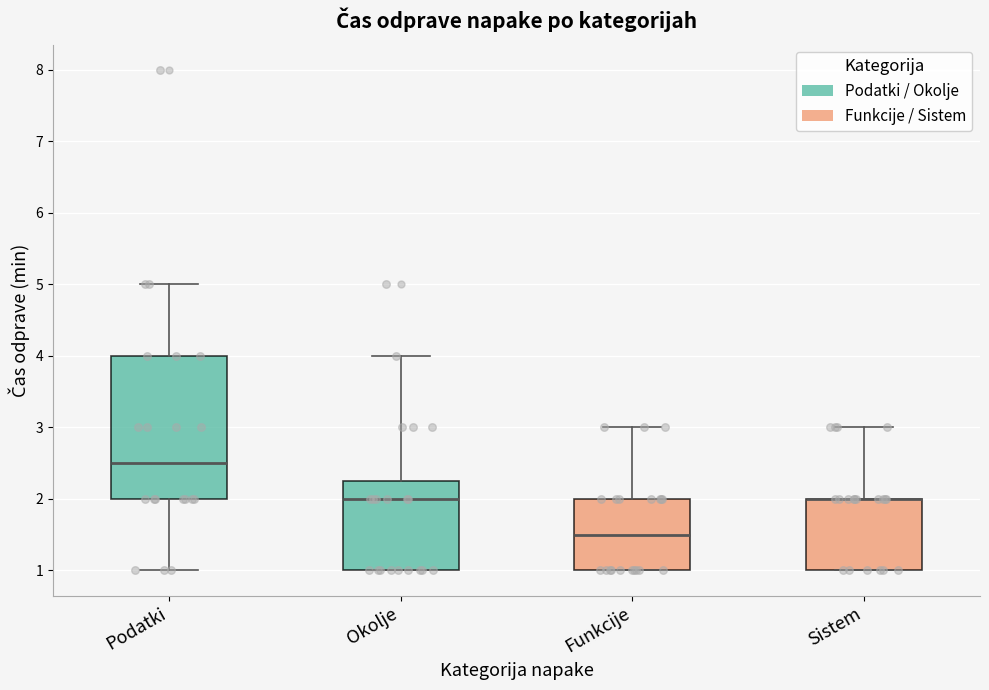

Reading left to right, read every box against the y-axis: the position of its median line, the range the box covers, and the ends of its whiskers. The values are not printed on the chart, so give them approximately, as read against the axis.

Podatki: median 2.5, box 2.0 to 4.0, whiskers 1.0 to 5.0
Okolje: median 2.0, box 1.0 to 2.3, whiskers 1.0 to 4.0
Funkcije: median 1.5, box 1.0 to 2.0, whiskers 1.0 to 3.0
Sistem: median 2.0 (drawn on the box's upper edge), box 1.0 to 2.0, whiskers 1.0 to 3.0